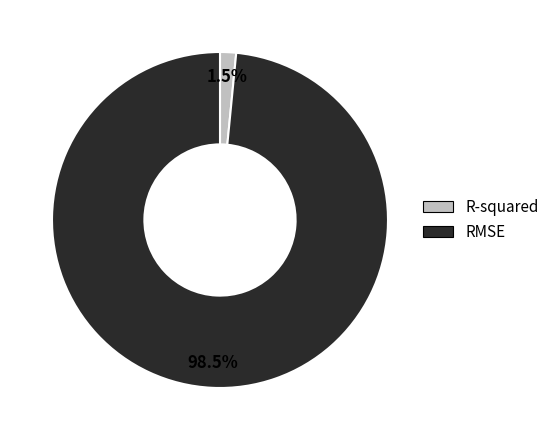

Which slice represents more than half of the pie?

RMSE